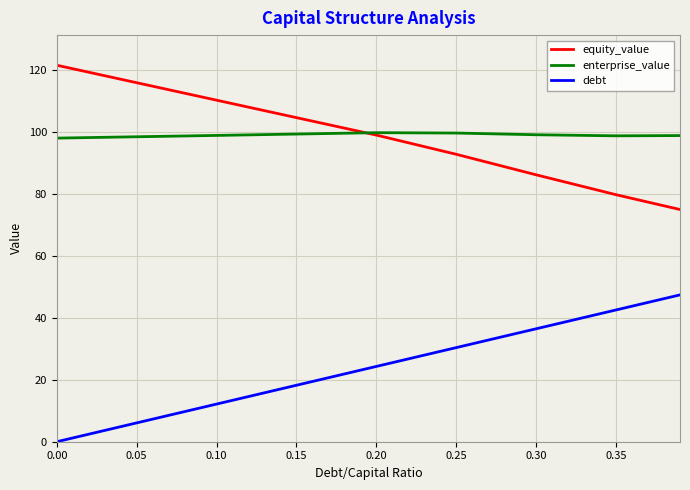

How many distinct data groups are displayed?

3